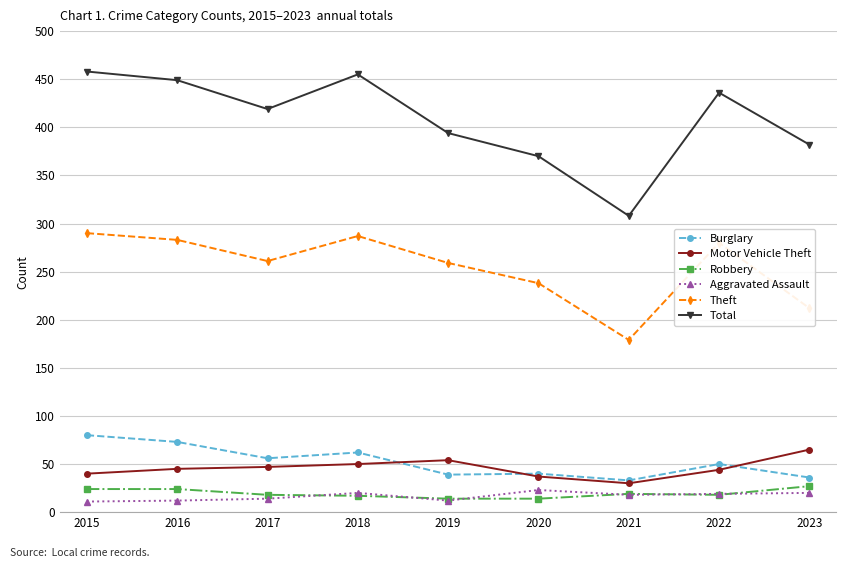

Which series has the widest spread of values?

Total